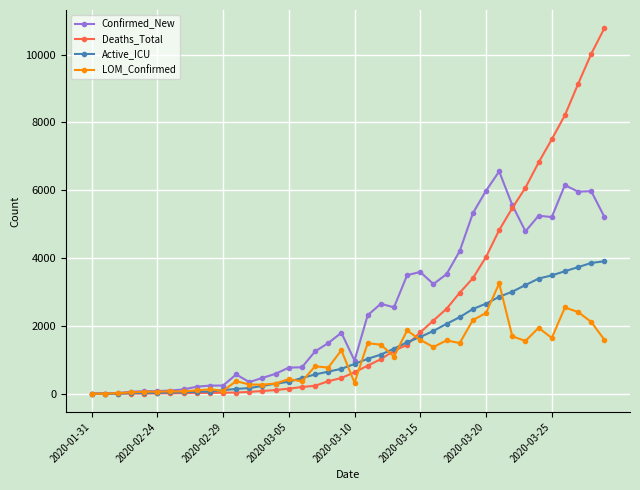

What is the maximum value shown in the chart?

10779